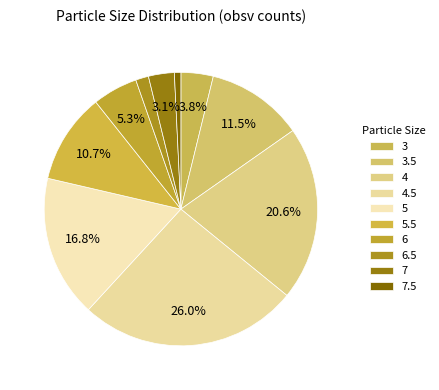

Count the number of slices in the pie.

10